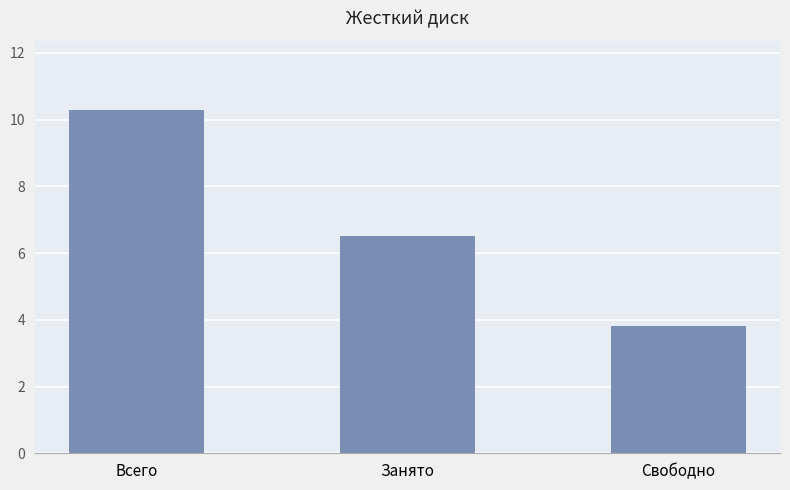

How many series are shown in this chart?

1